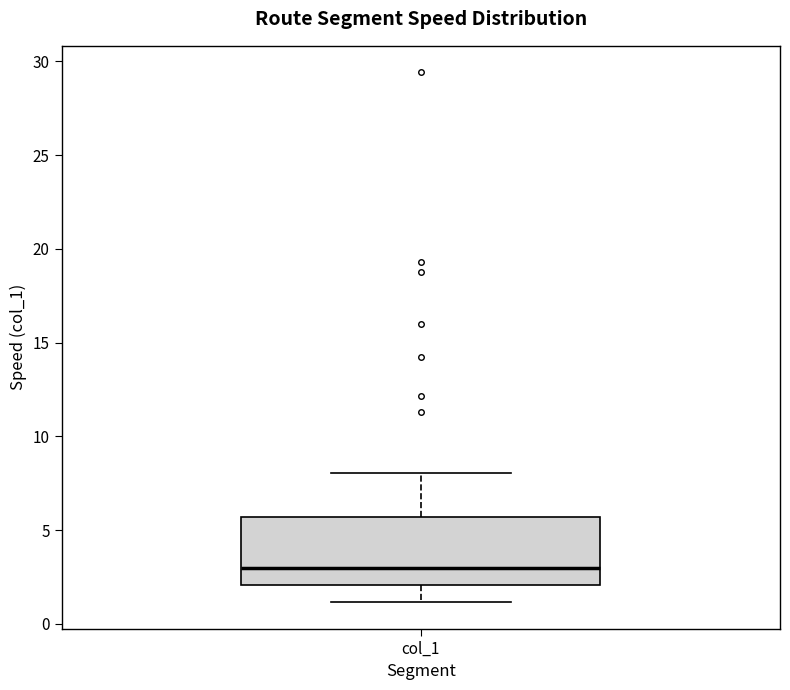

Where does the upper whisker of the box for col_1 end on the y-axis? The values are not printed on the chart, so give them approximately, as read against the axis.

8.0